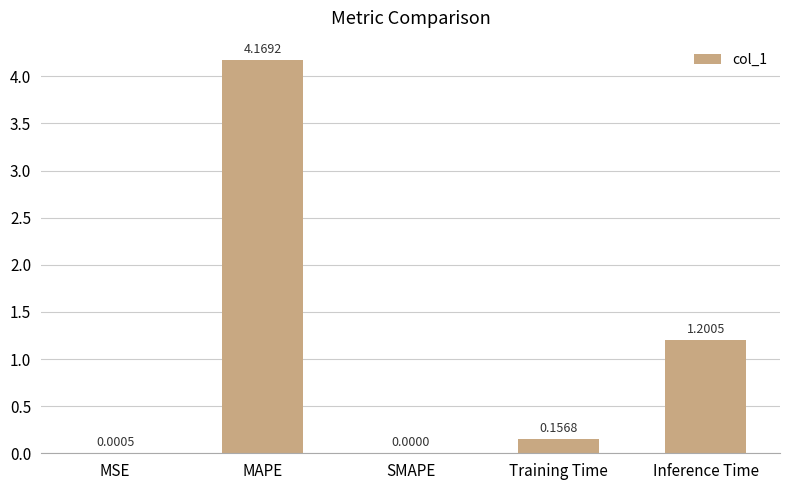

At which label is the value closest to 2?

Inference Time